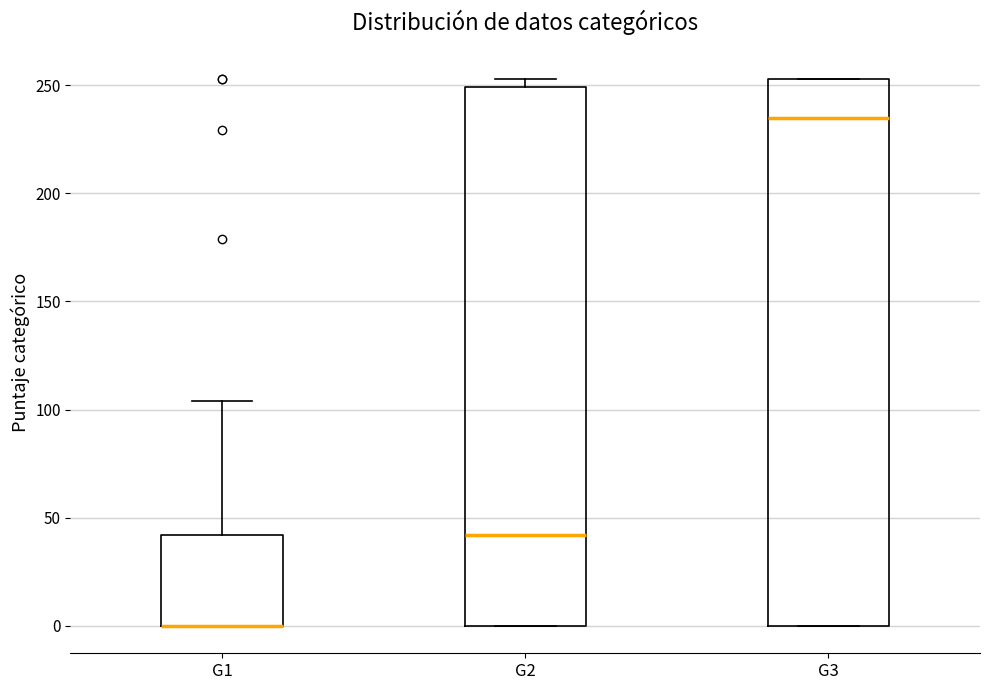

Reading left to right, read every box against the y-axis: the position of its median line, the range the box covers, and the ends of its whiskers. The values are not printed on the chart, so give them approximately, as read against the axis.

G1: median 0 (drawn on the box's lower edge), box 0 to 40, whiskers 0 to 105
G2: median 40, box 0 to 250, whiskers 0 to 255
G3: median 235, box 0 to 255, whiskers 0 to 255